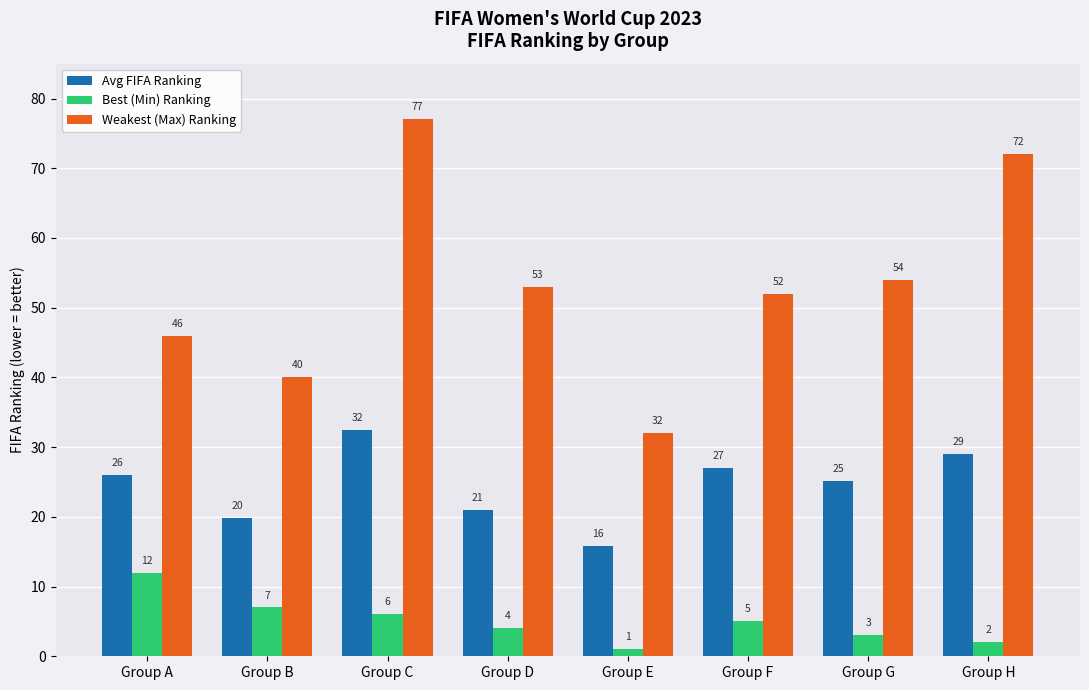

At which label does Avg FIFA Ranking reach its peak?

Group C